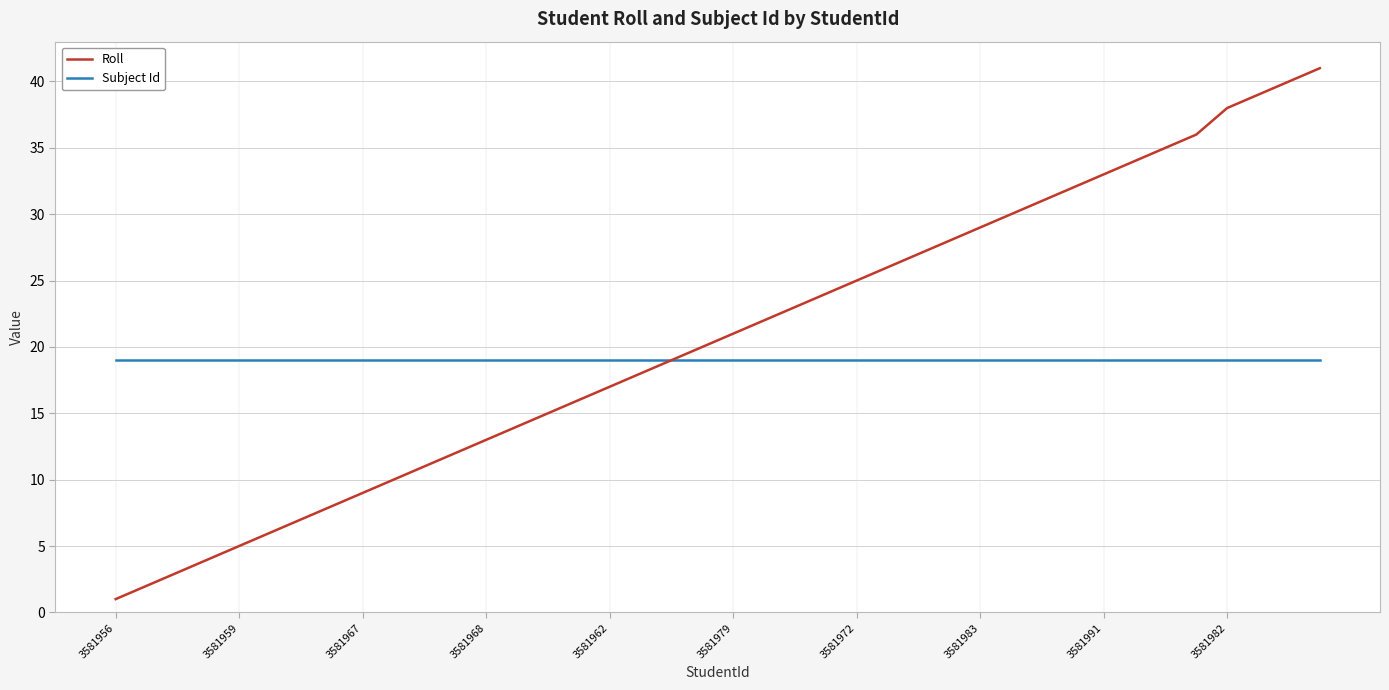

What is the lowest value of the Subject Id series?

19